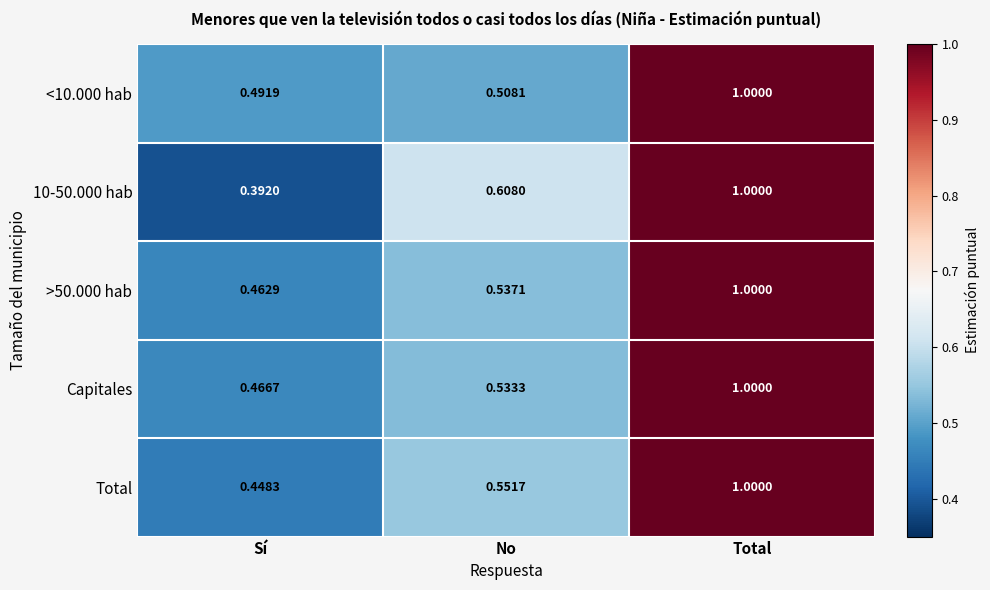

At which category is the sum across all series the highest?

Total